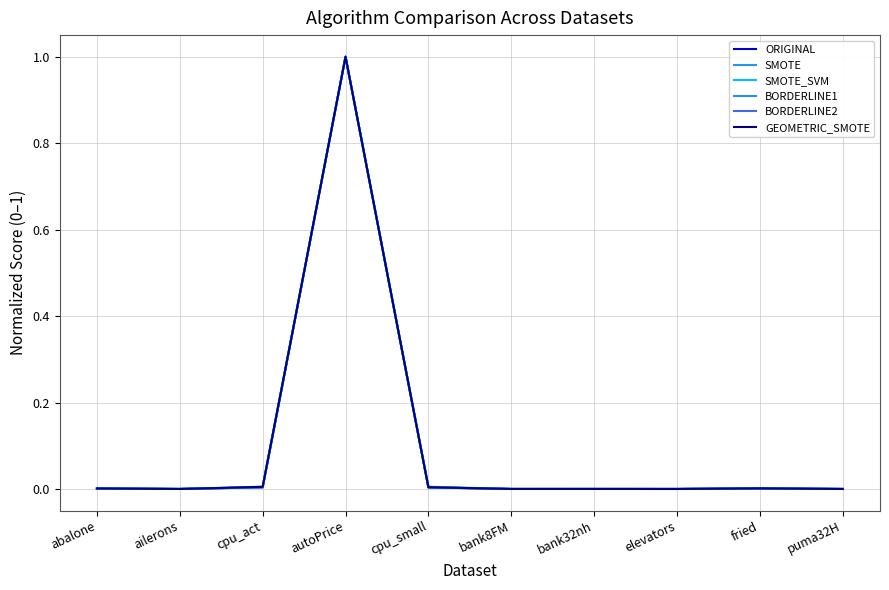

Where is the first local maximum for SMOTE_SVM?

autoPrice